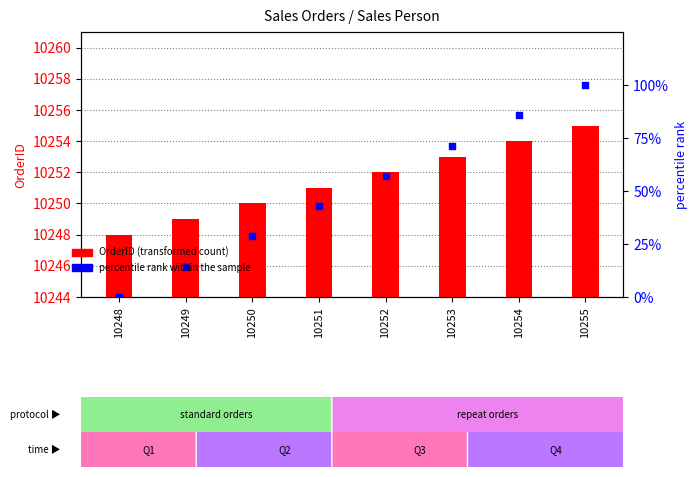

What is the total value across all series at 10250?

10278.6